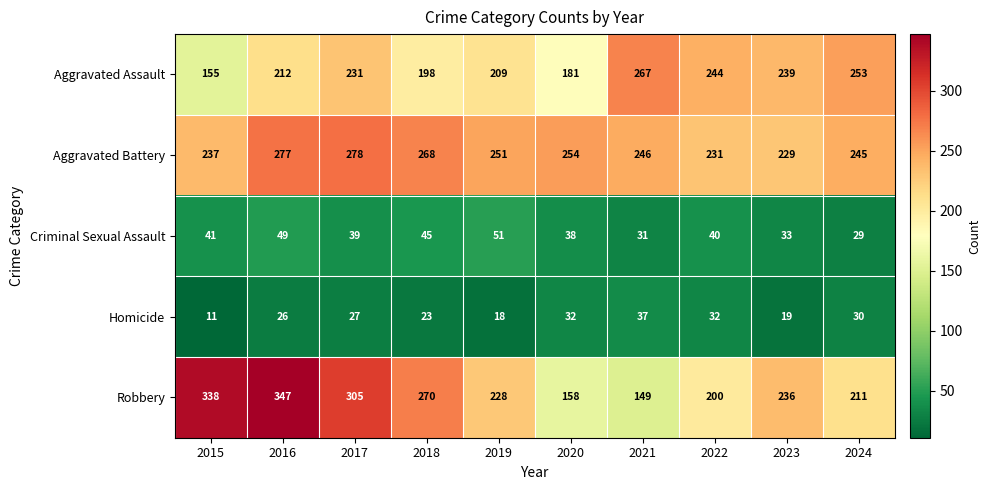

What is the difference between the second highest and minimum values in the Robbery series?

189